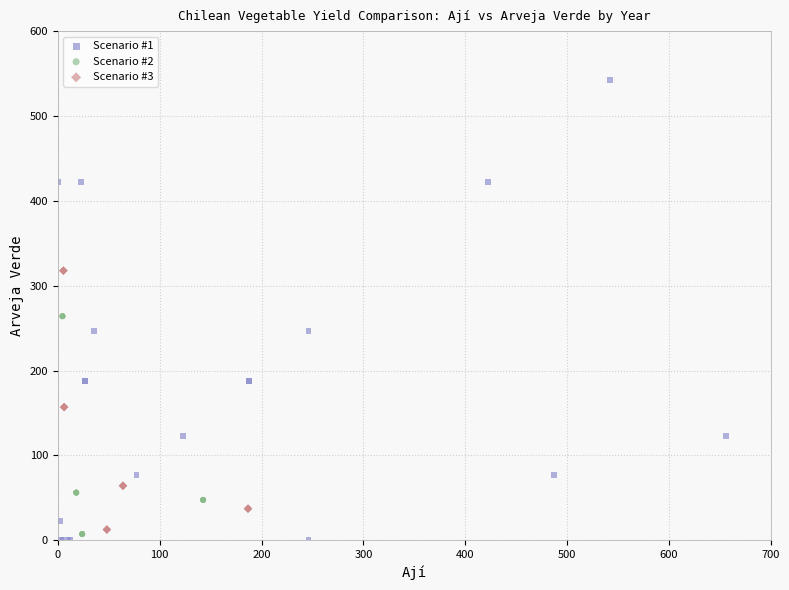

Which series contains the highest Y value?

Scenario #1